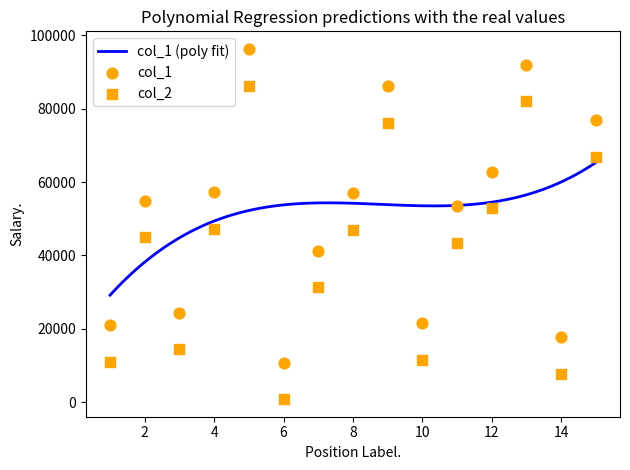

Which series has the largest Y range (max minus min)?

col_1